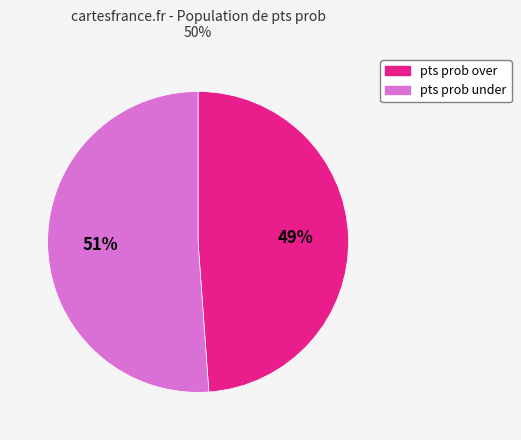

What is the largest slice in the pie chart?

pts prob under